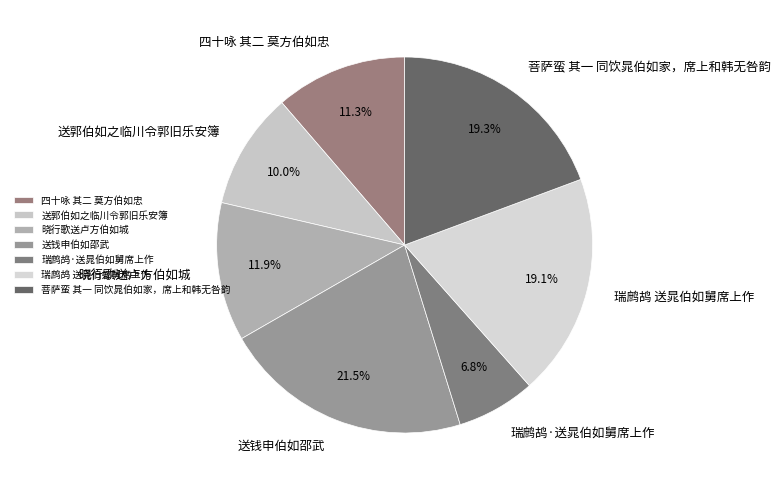

What portion of the pie excludes 四十咏 其二 莫方伯如忠?

88.7%